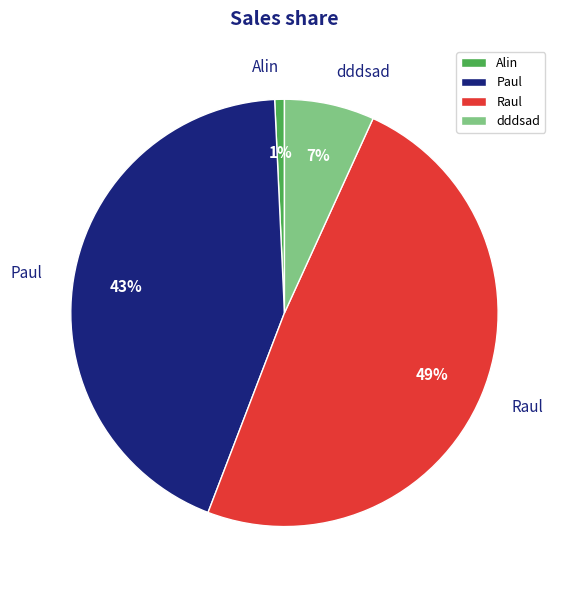

Rank the categories by value from lowest to highest.

Alin, dddsad, Paul, Raul